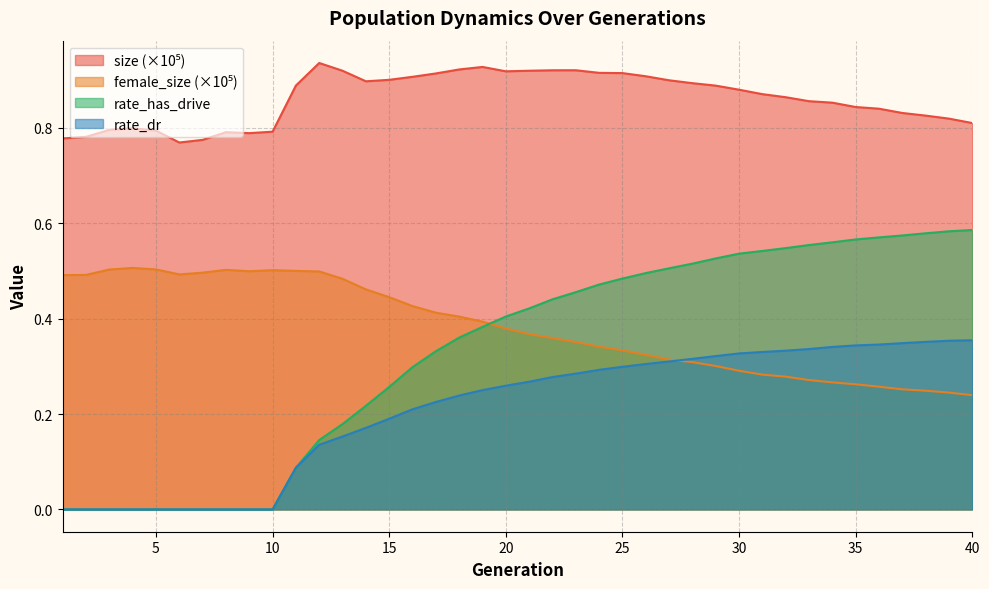

List the series in order of their peak value, highest first.

size, rate_has_drive, female_size, rate_dr